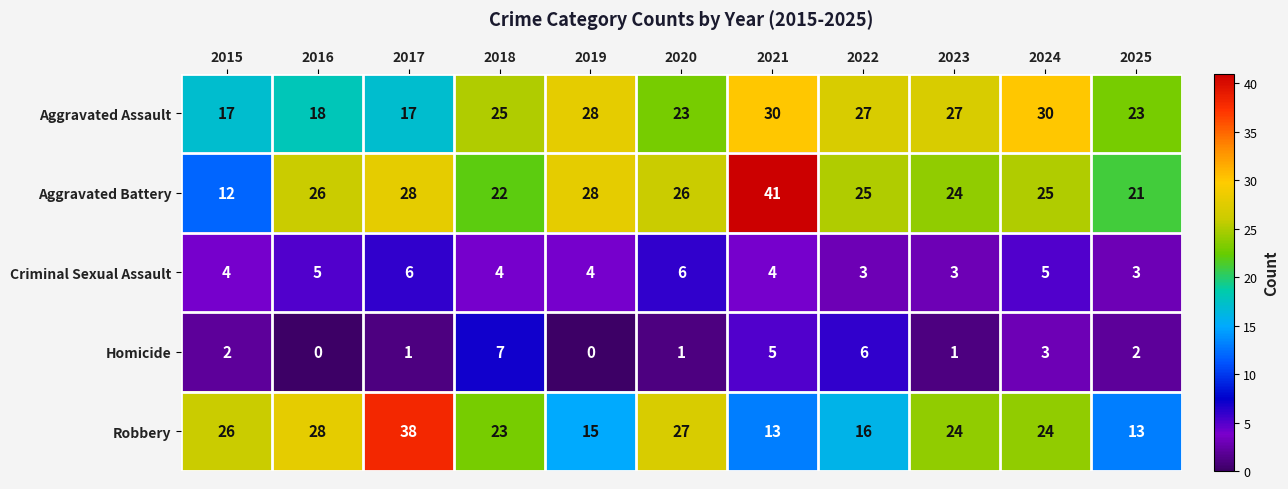

True or false: Aggravated Assault has a value of 40 at 2025.

False